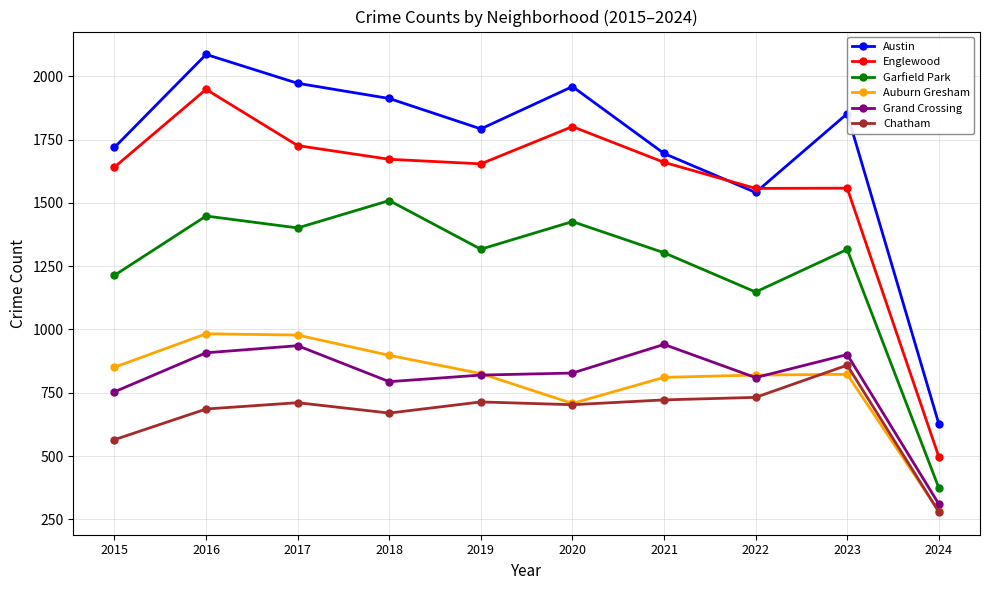

How many lines are shown in the chart?

6